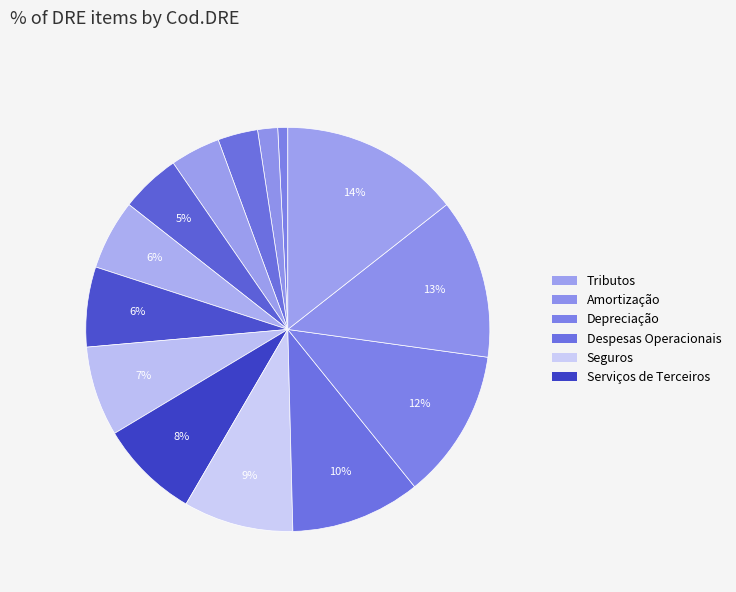

How many slices are in this pie chart?

14